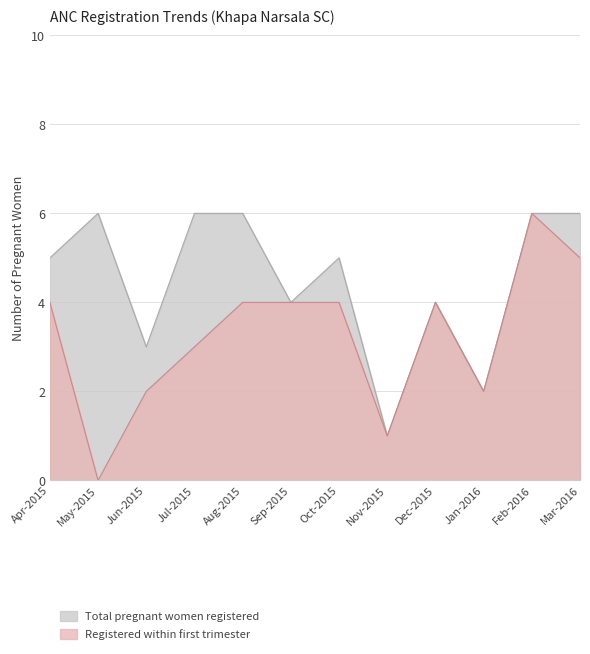

What is the difference between the maximum and minimum values in the Total pregnant women registered series?

5